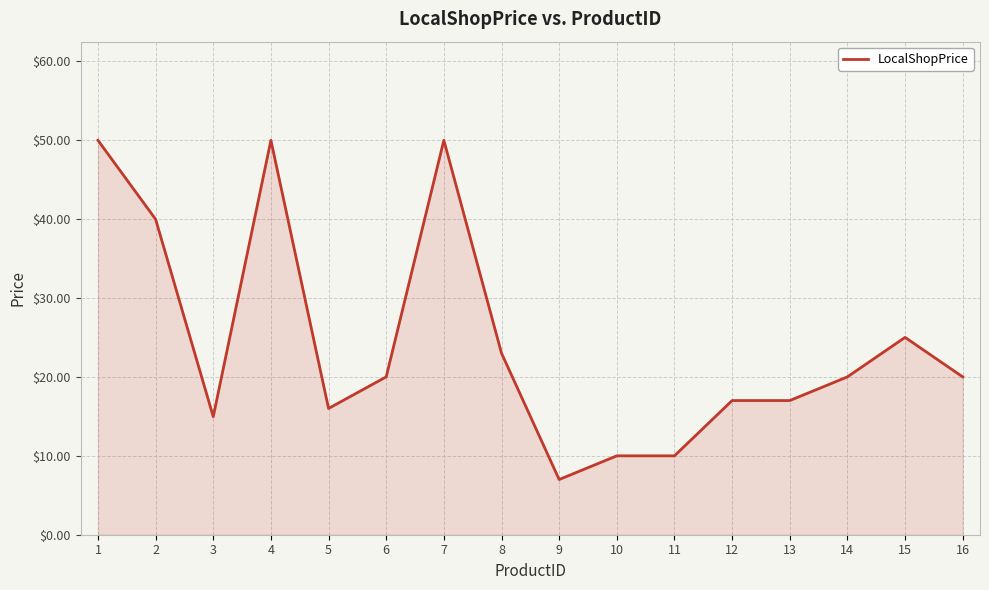

What is the difference between the maximum and minimum values?

43.0